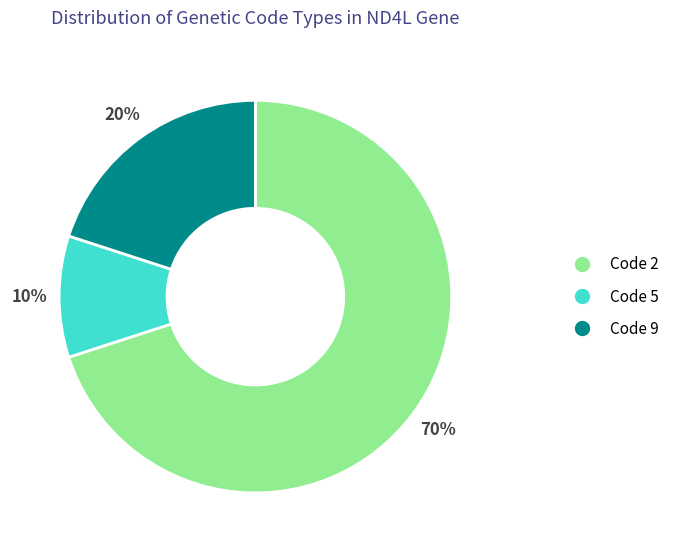

To the nearest percent, what is the difference between the largest and smallest slice percentages?

60%